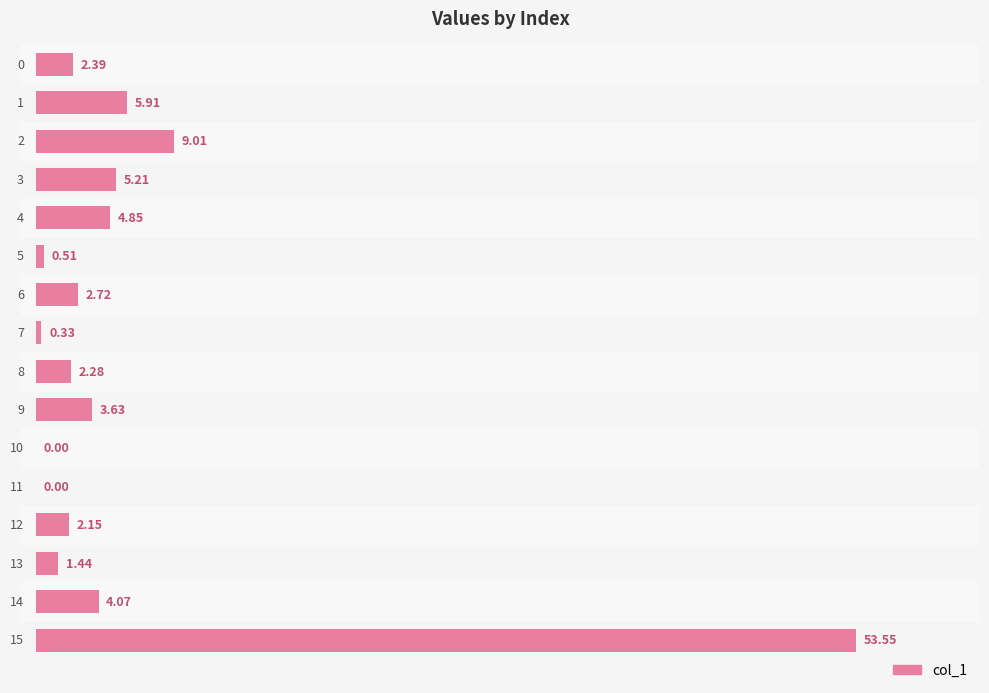

What is the sum of all values?

98.0